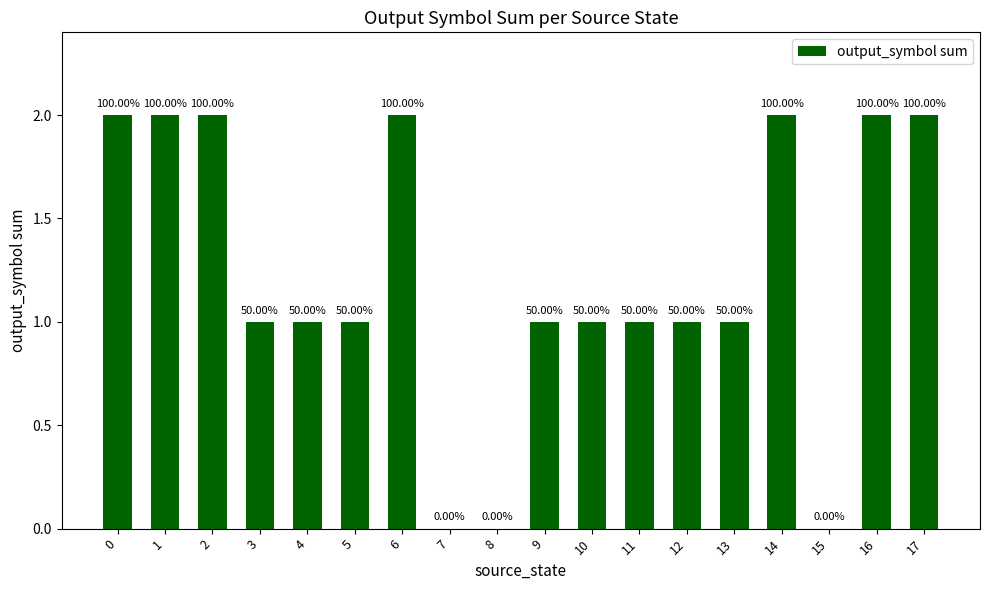

Does the chart contain stacked bars?

No